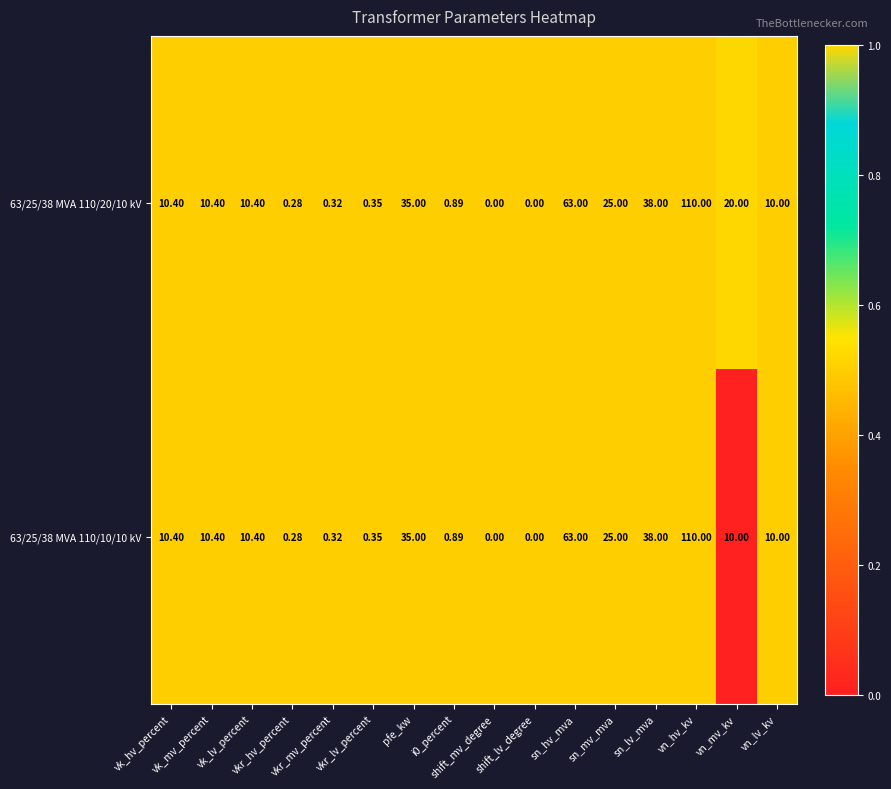

Rank the series by their average value, from lowest to highest.

63/25/38 MVA 110/10/10 kV, 63/25/38 MVA 110/20/10 kV